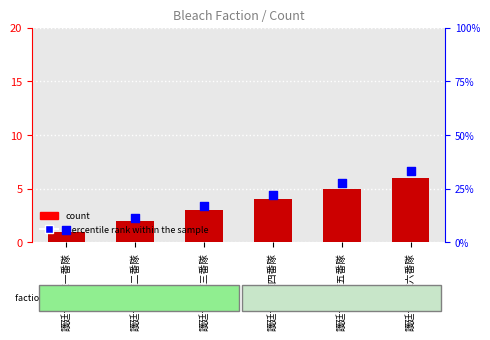

Which series has the largest Y range (max minus min)?

percentile rank within the sample